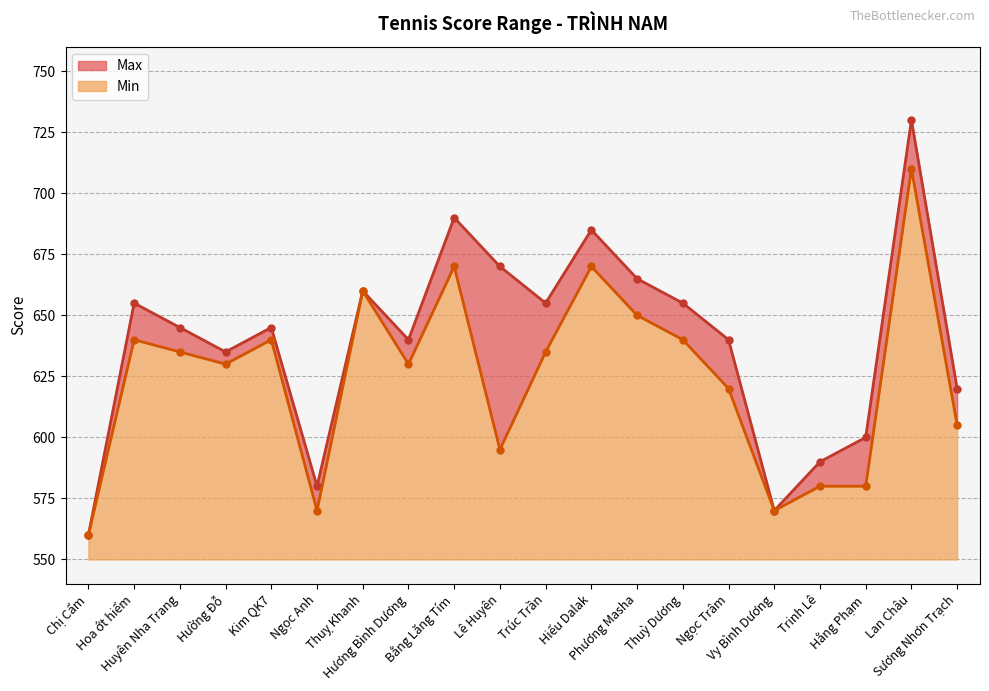

At which label does Max first exceed 645?

Hoa ớt hiểm